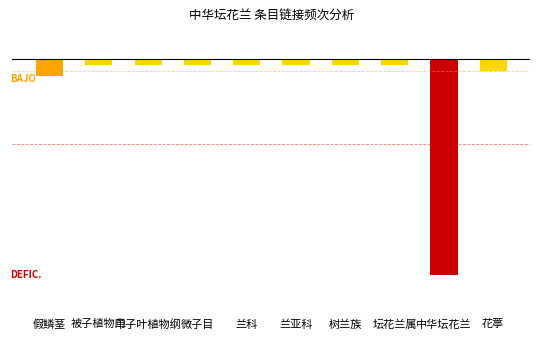

At which label is the value closest to -19?

假鳞茎